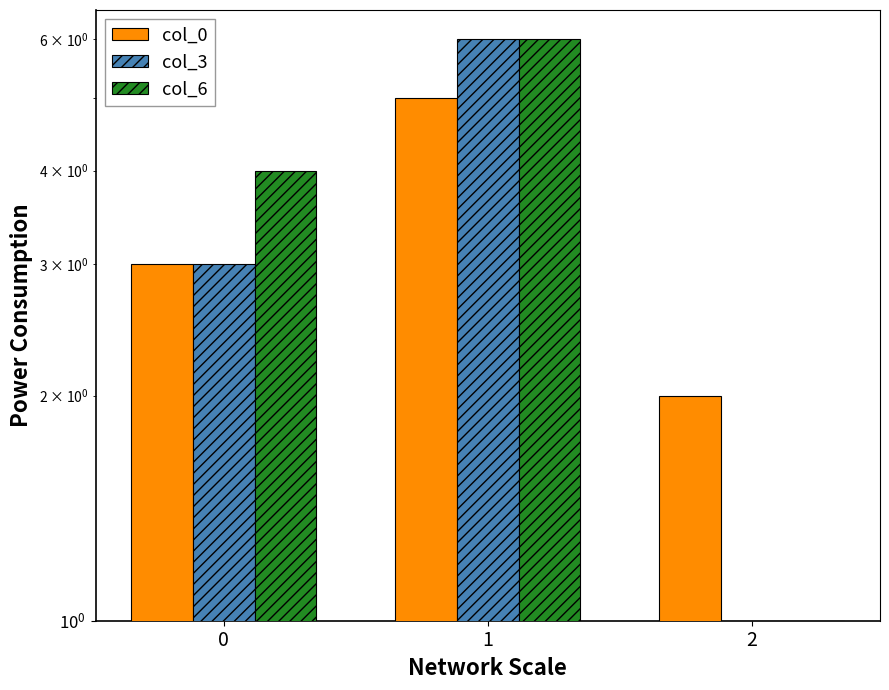

Reading left to right, list all the values displayed in this chart.

col_0: 3	5	2
col_3: 3	6	1
col_6: 4	6	1